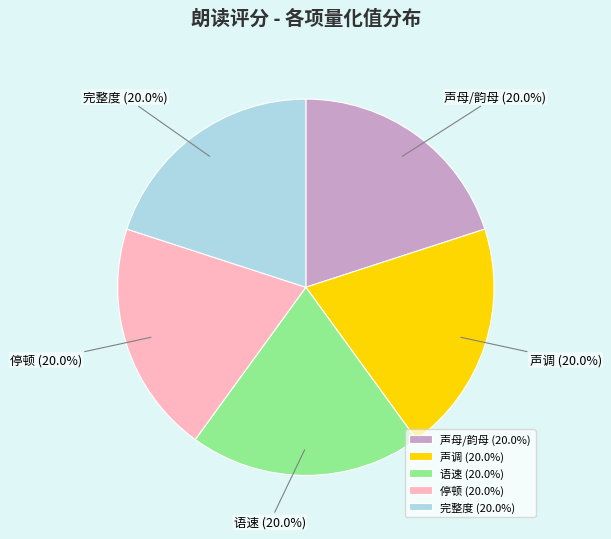

Does any single category account for the majority?

No